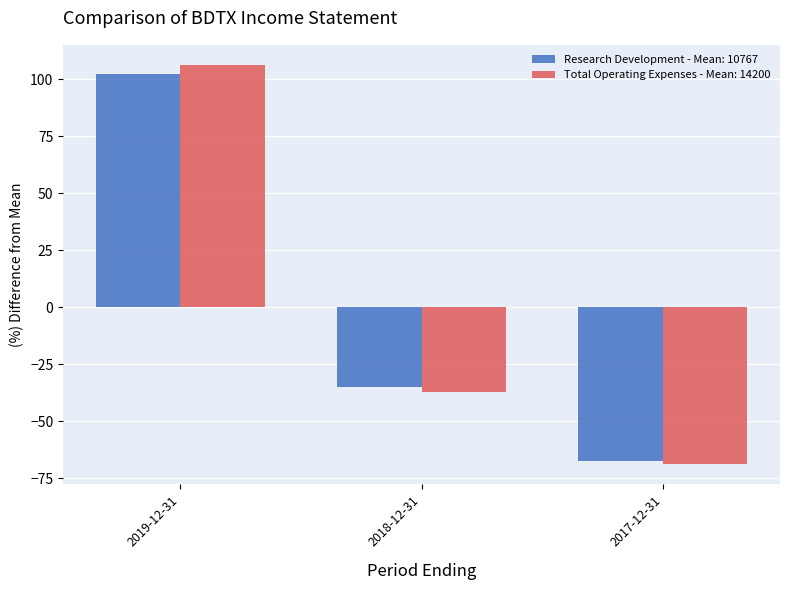

At how many categories does at least one series exceed 12?

1